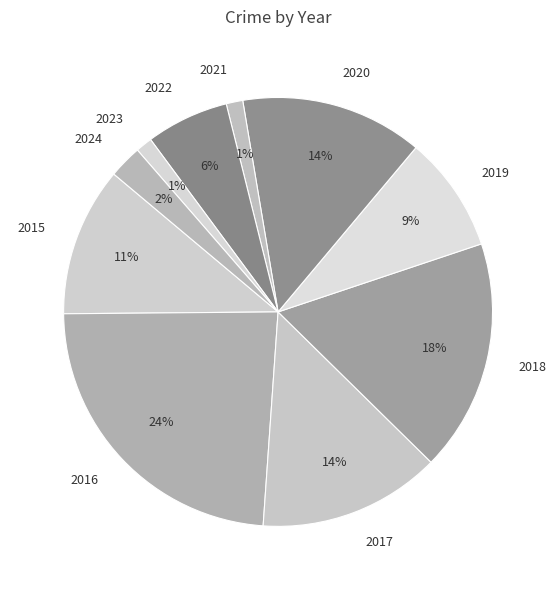

How many slices are in this pie chart?

10